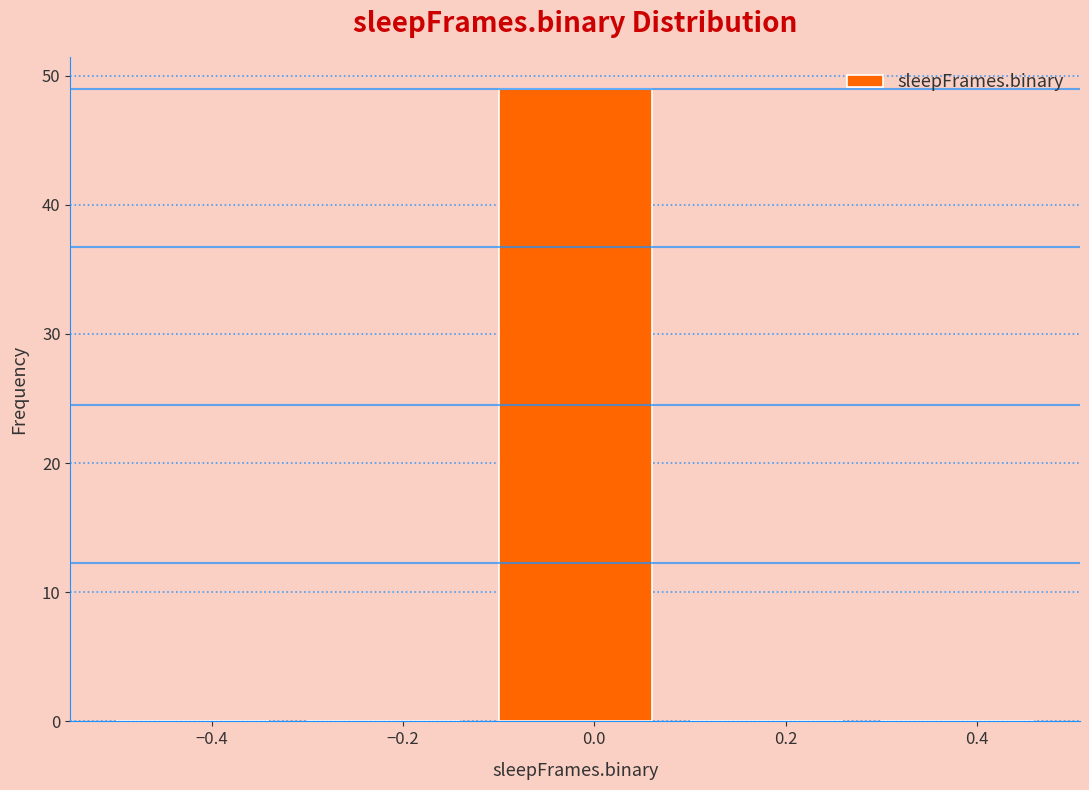

Reading left to right, list every bar in this chart as the range it spans on the x-axis followed by its height. The values are not printed on the chart, so give them approximately, as read against the axis.

-0.5 to -0.3: 0
-0.3 to -0.1: 0
-0.1 to 0.1: 49
0.1 to 0.3: 0
0.3 to 0.5: 0